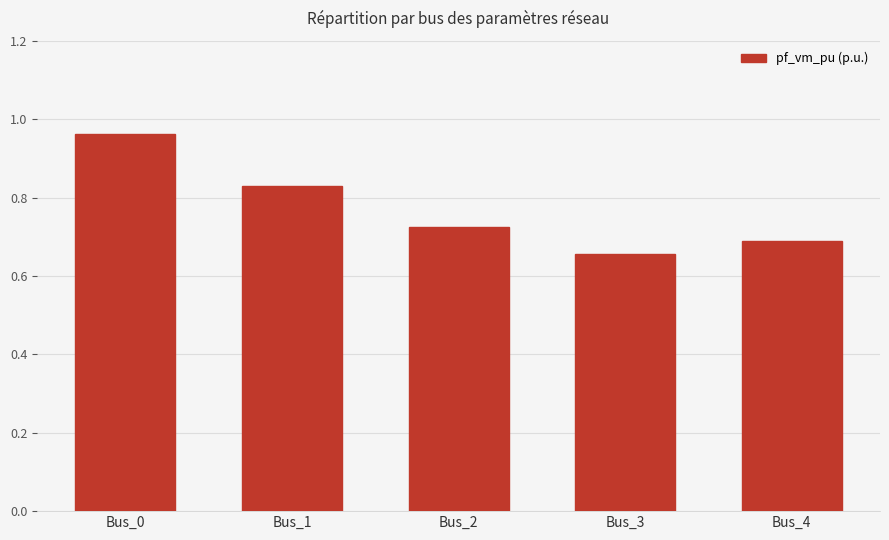

The chart shows a value of 0.7 at Bus_4. True or false?

True